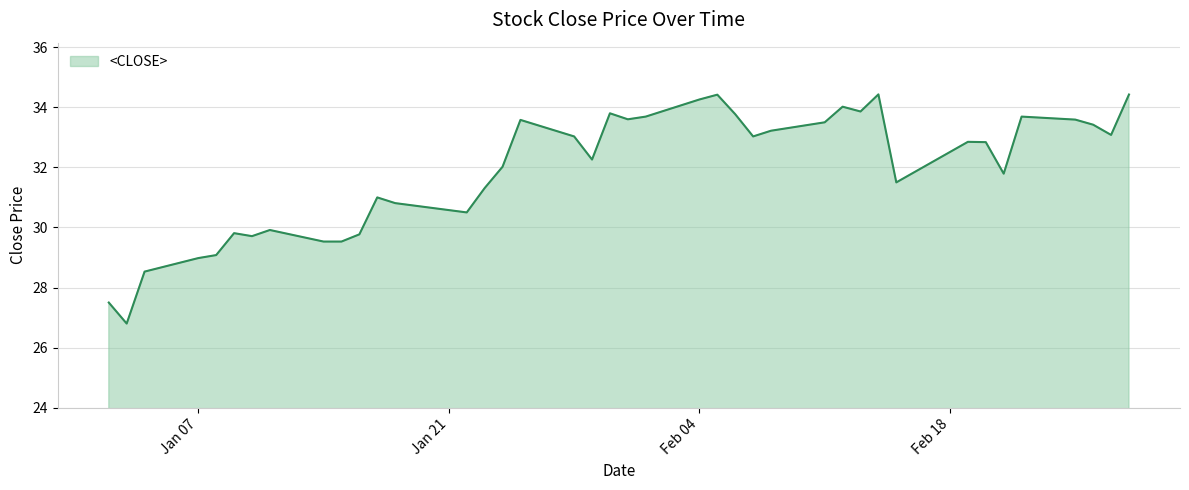

What is the maximum value shown in the chart?

34.4